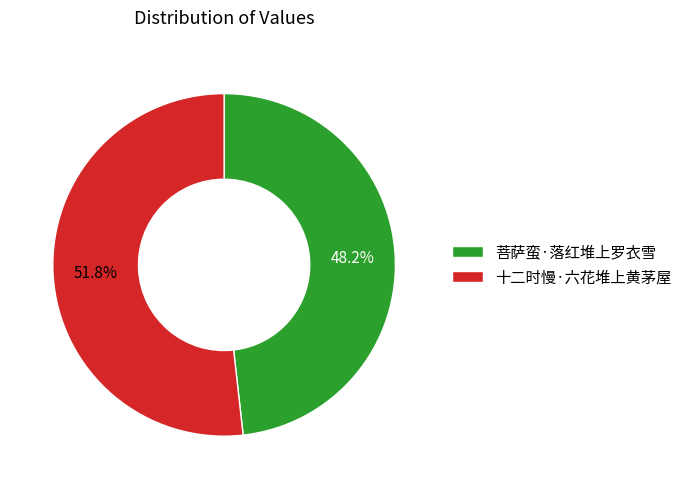

To the nearest percent, what is the combined percentage of 十二时慢·六花堆上黄茅屋 and 菩萨蛮·落红堆上罗衣雪?

100%